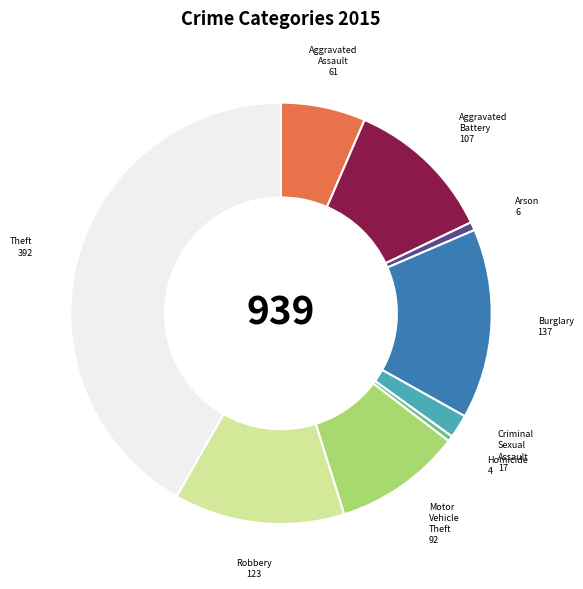

Is there a majority slice in this chart?

No